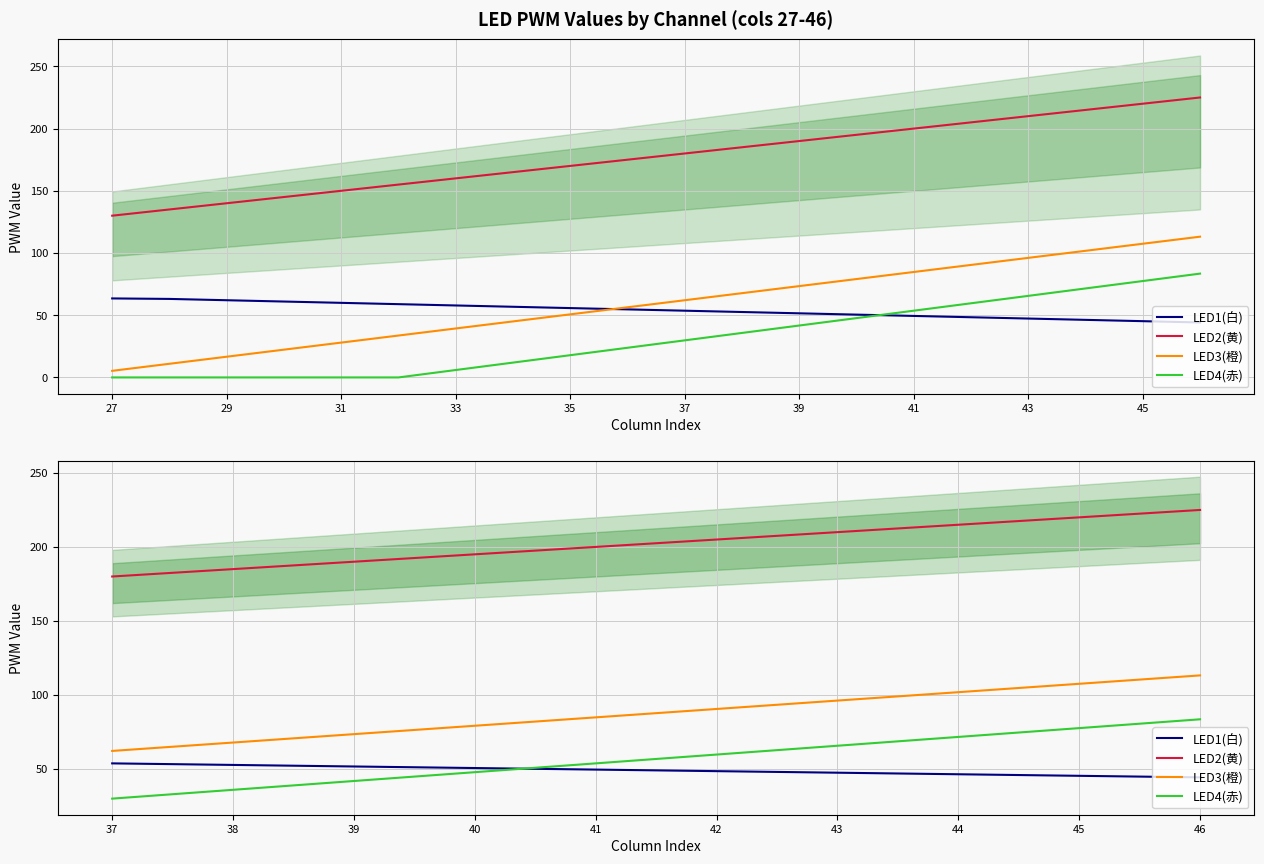

At which label does LED1(白) reach its minimum?

46